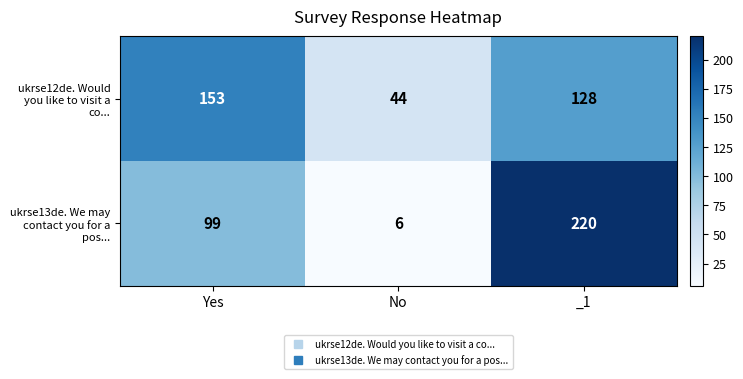

What is the smallest value displayed?

6